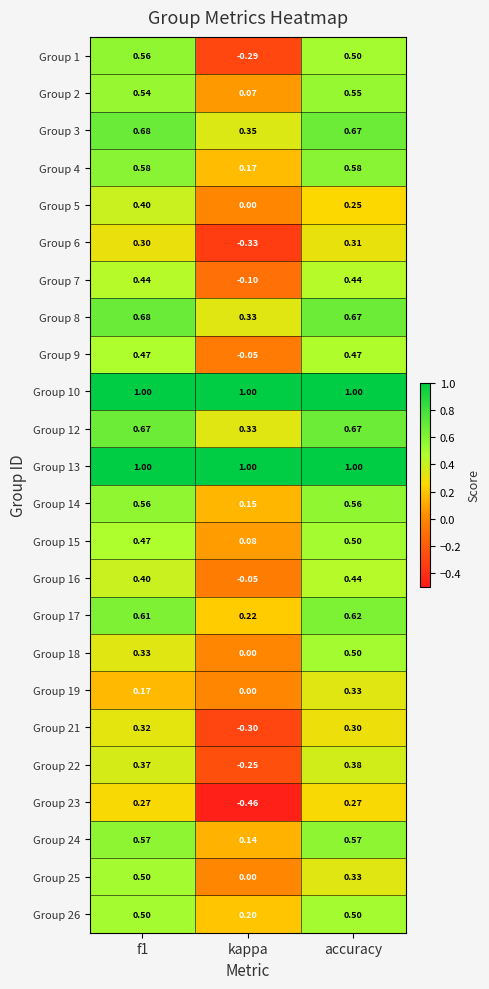

Count the number of categories in the chart.

3